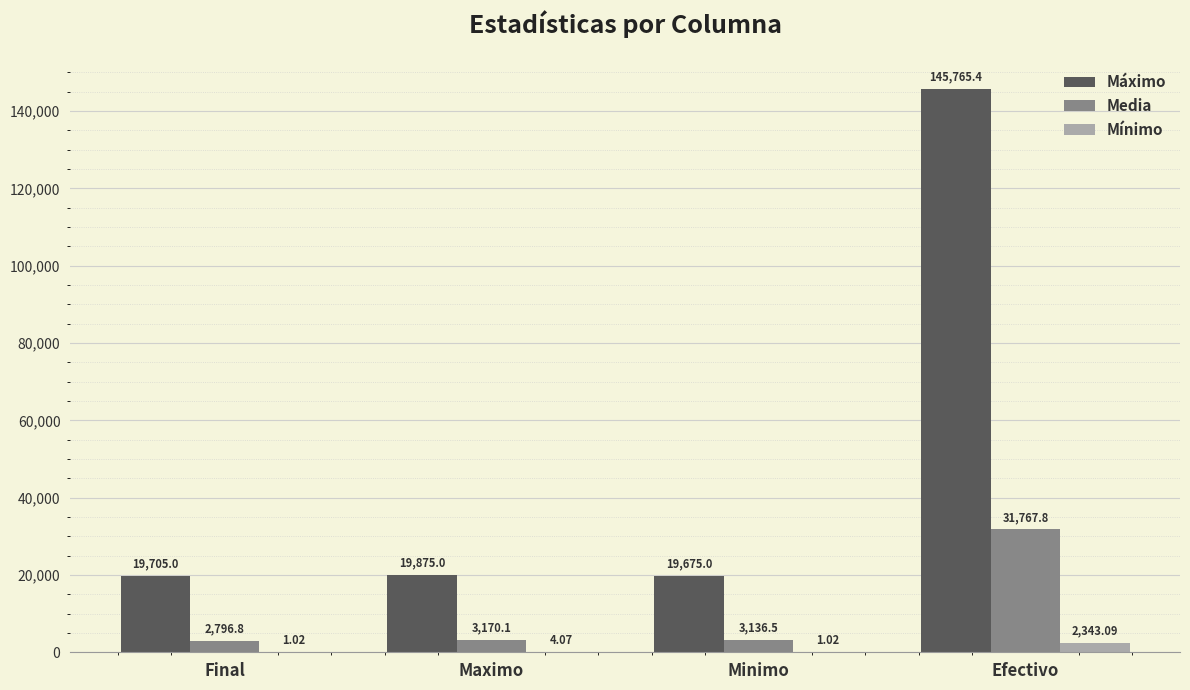

What is the total value across all series at Minimo?

22812.5